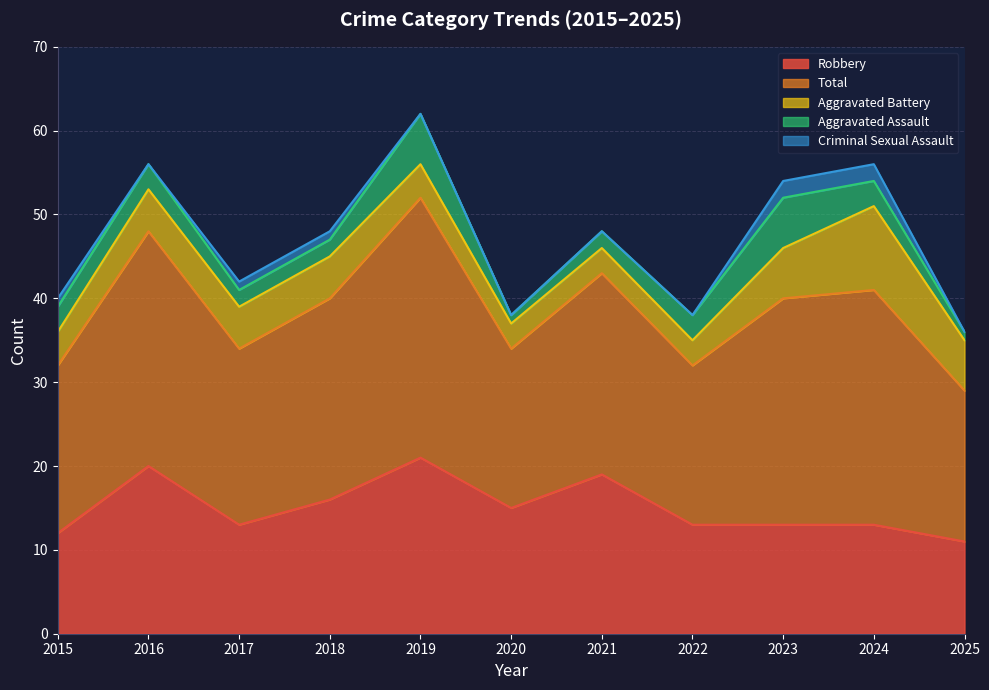

True or false: Aggravated Battery and Robbery intersect in this chart.

False